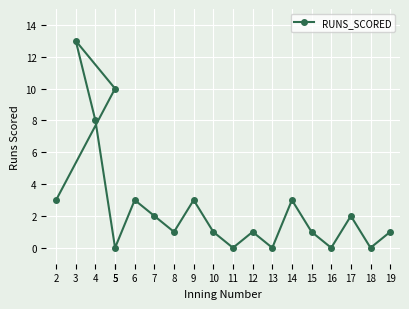

Read the value at 10.

1